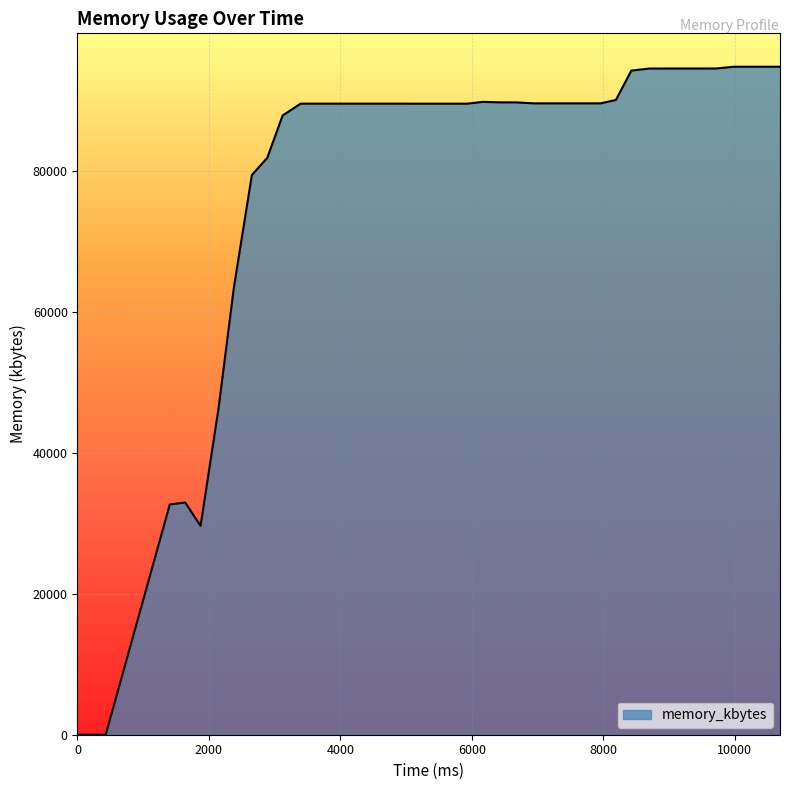

What is the greatest value displayed?

94828